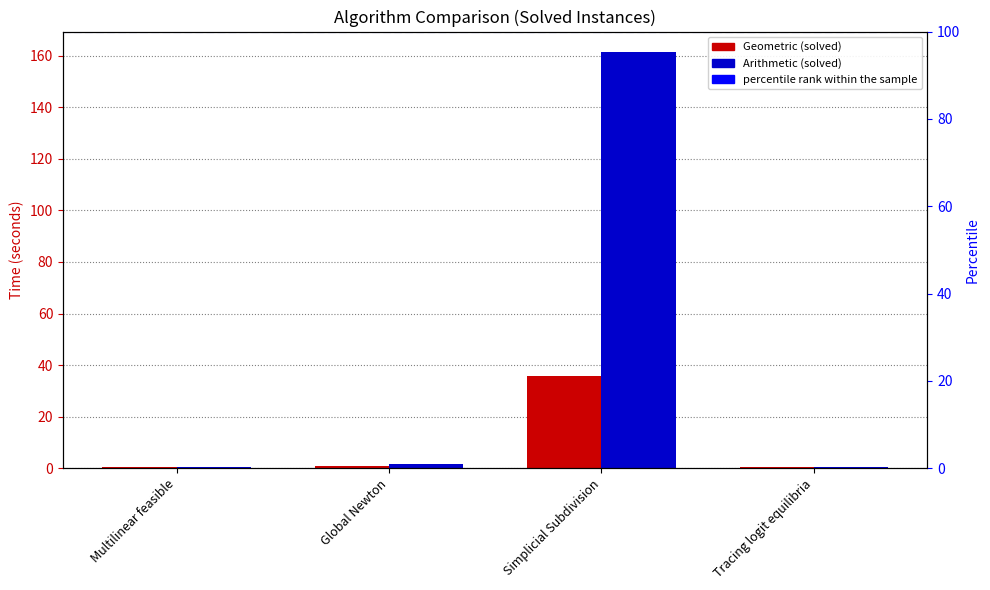

True or false: Geometric (solved) has a value of 36.0 at Simplicial Subdivision.

True